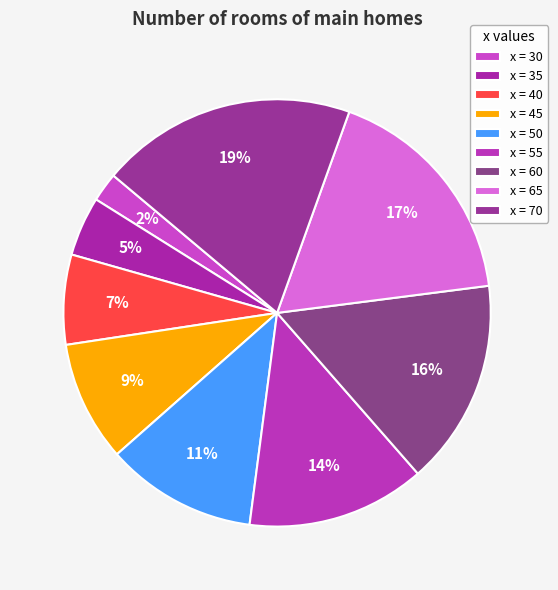

Rank the categories by value from lowest to highest.

x = 30, x = 35, x = 40, x = 45, x = 50, x = 55, x = 60, x = 65, x = 70